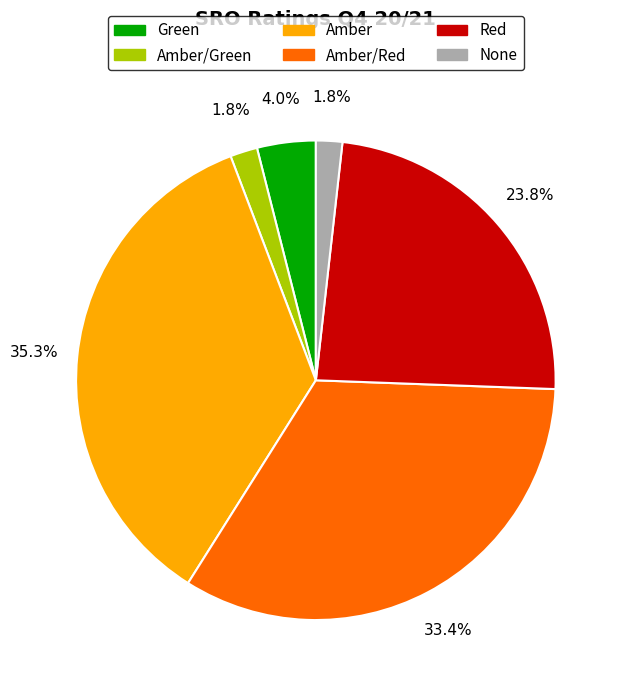

Does any single category account for the majority?

No